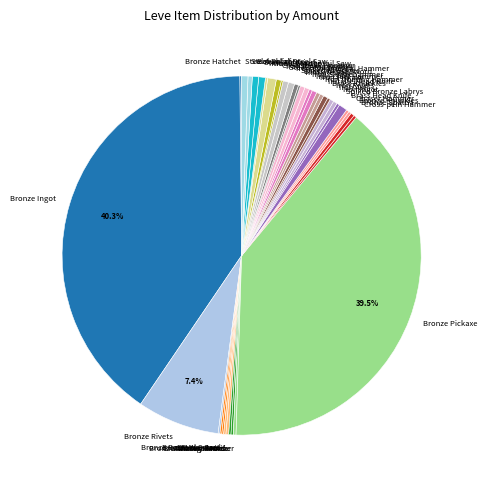

To the nearest percent, what is the difference between the largest and smallest slice percentages?

40%